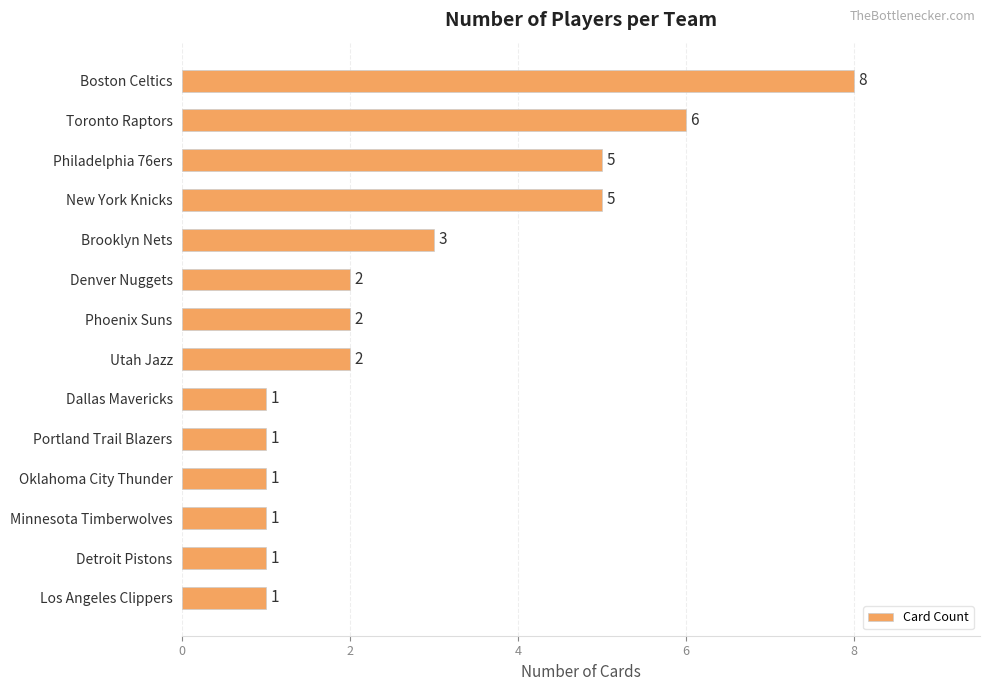

What is the sum of all values?

39